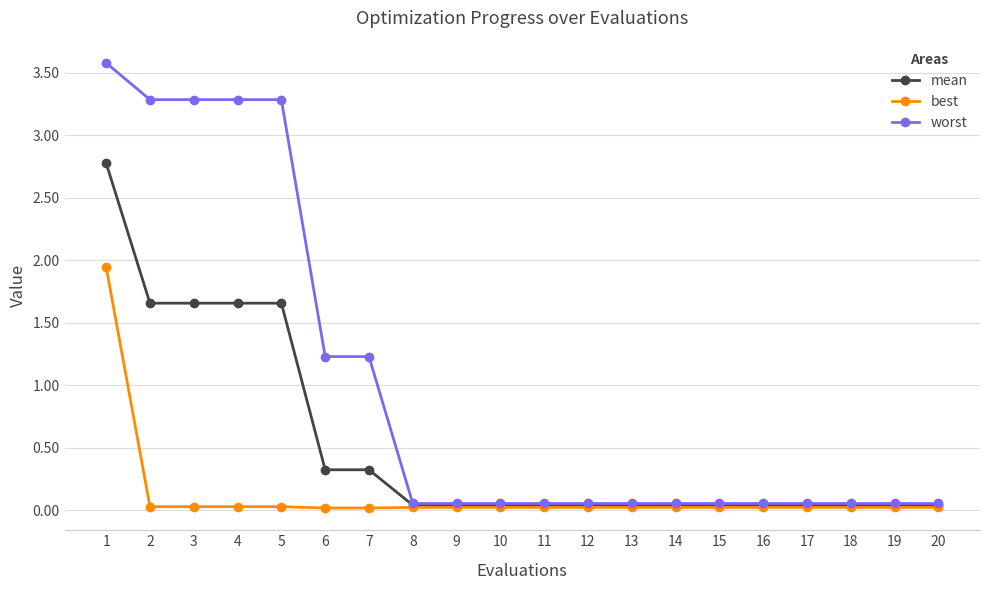

Which series has the widest spread of values?

worst